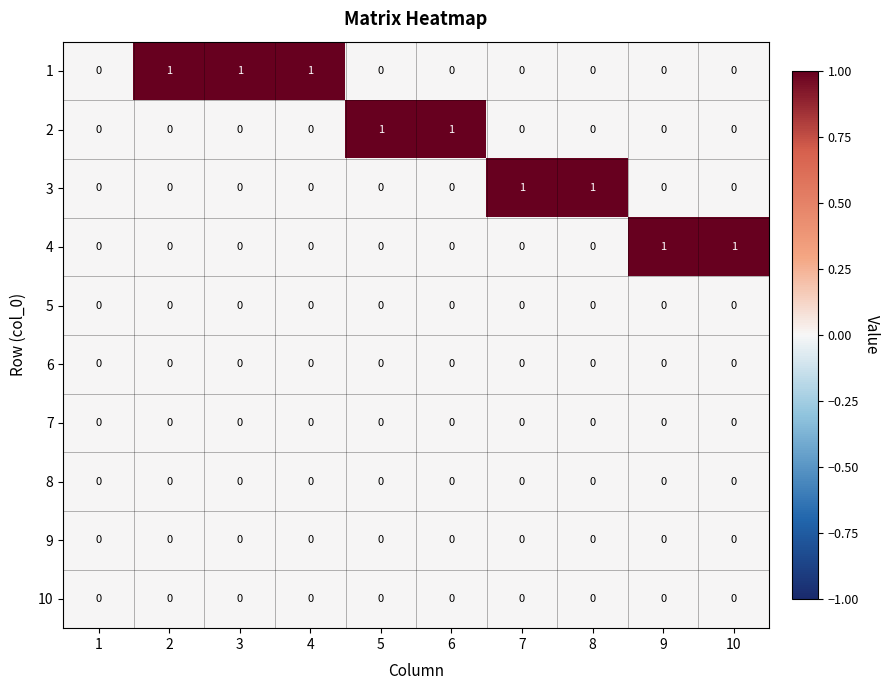

Is the value of 1 at 3 greater than the value of 2 at 8?

Yes